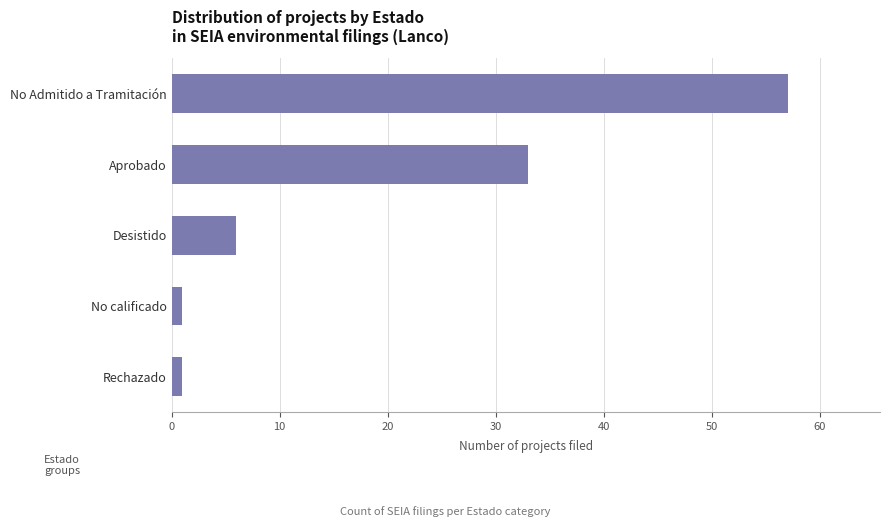

What is the sum of all values?

98